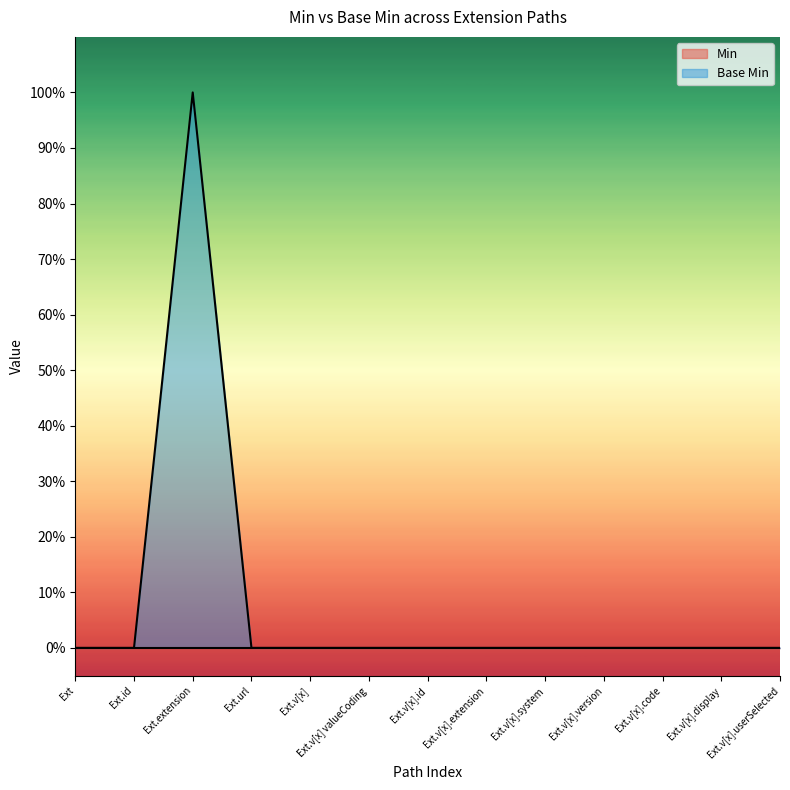

Does the chart have visible grid lines?

No